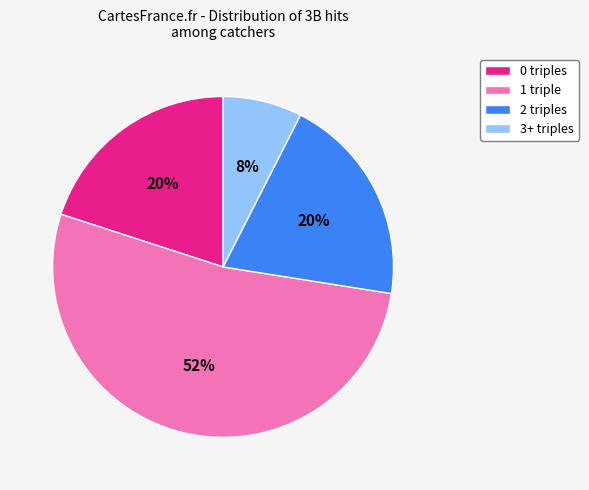

Is it true that 3+ triples is 1% of the pie?

False